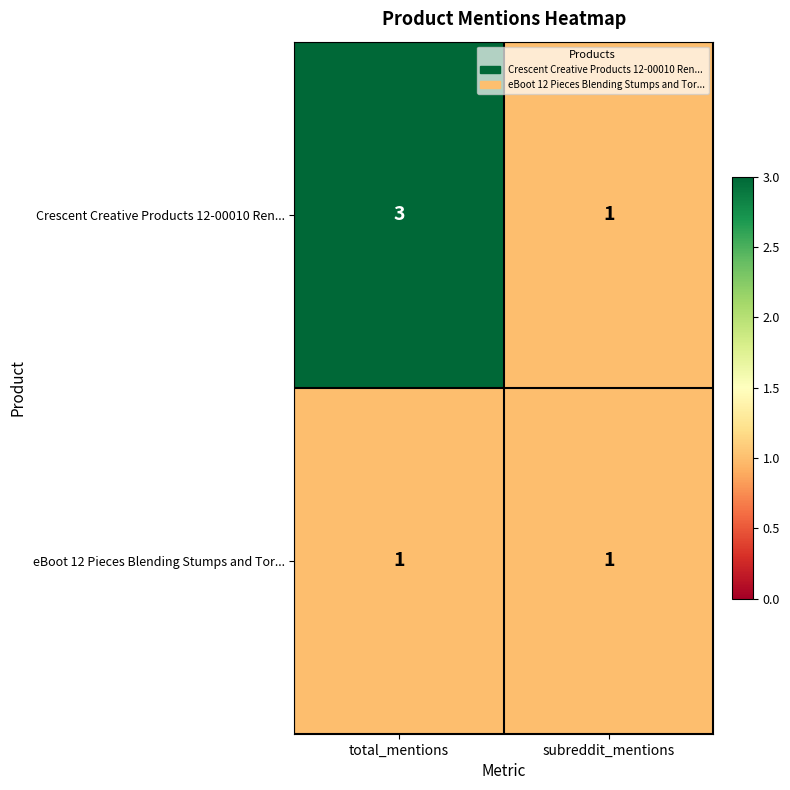

At which category is the sum across all series the highest?

total_mentions